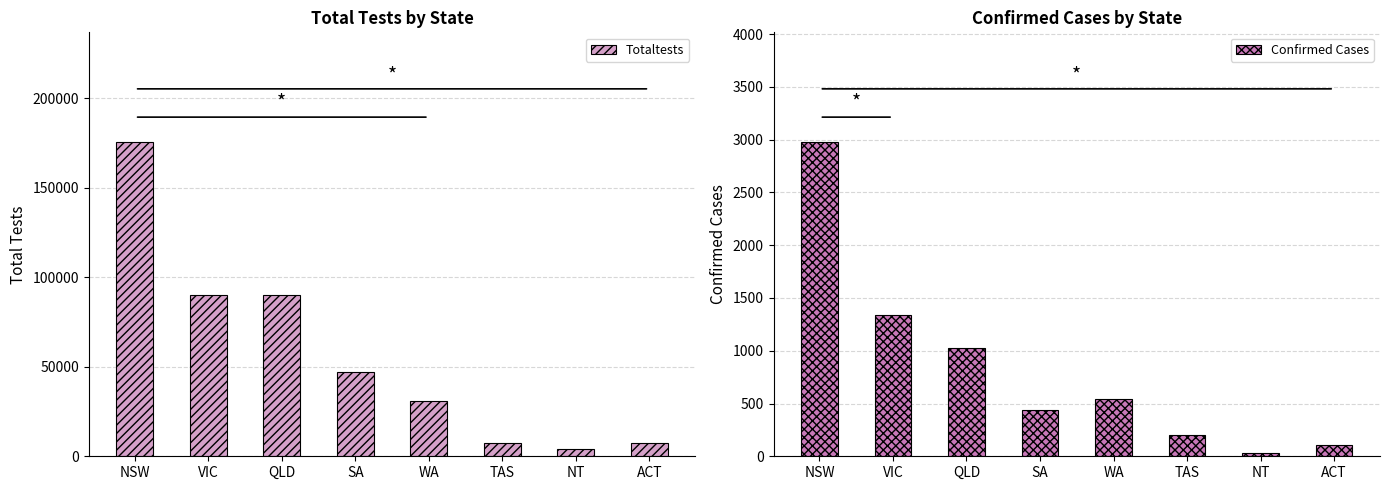

What is the average value of the Totaltests series?

56555